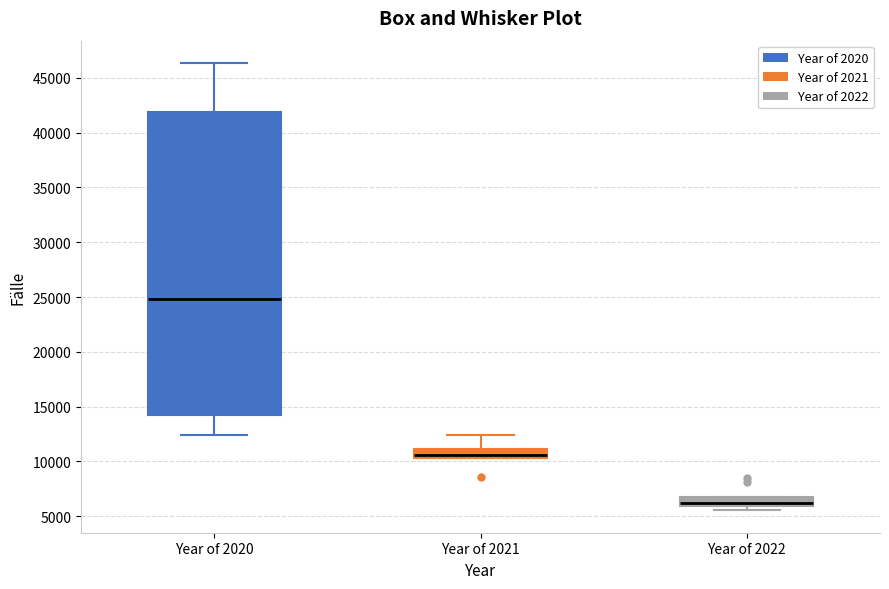

Where is the upper edge of the box for Year of 2022 on the y-axis? The values are not printed on the chart, so give them approximately, as read against the axis.

7000